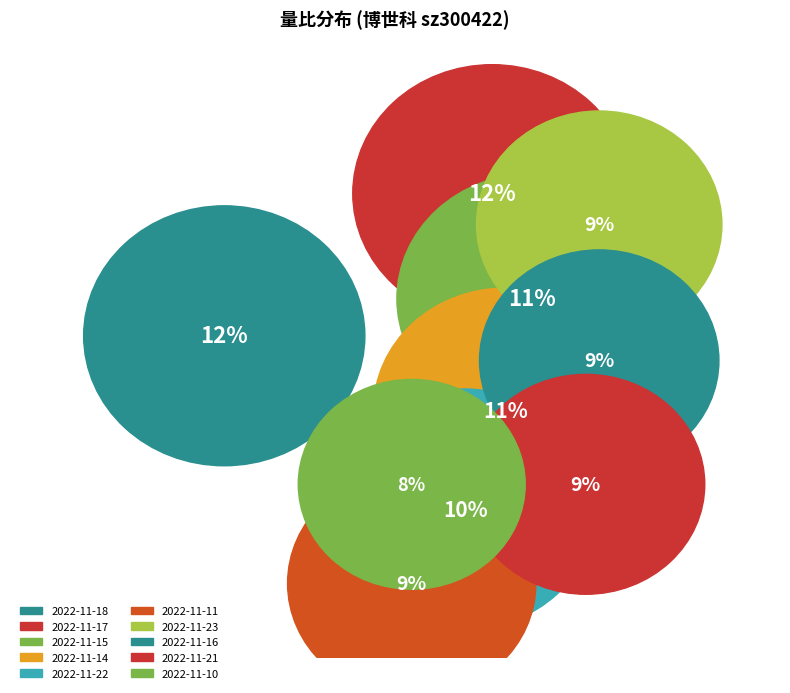

Is it true that 2022-11-10 is 3% of the pie?

False